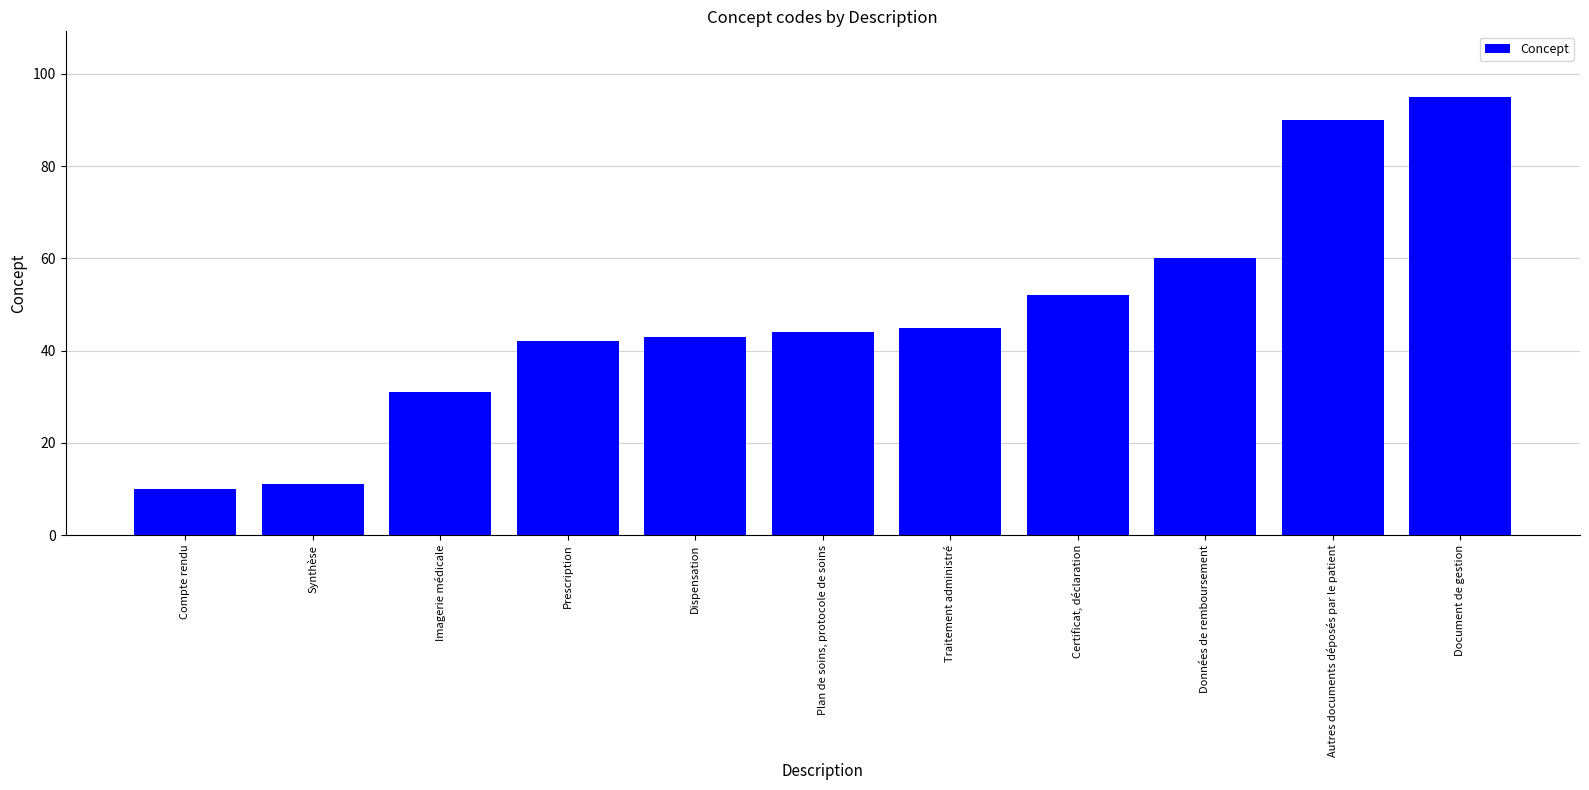

What value does the data have at Synthèse, to the nearest 10?

10